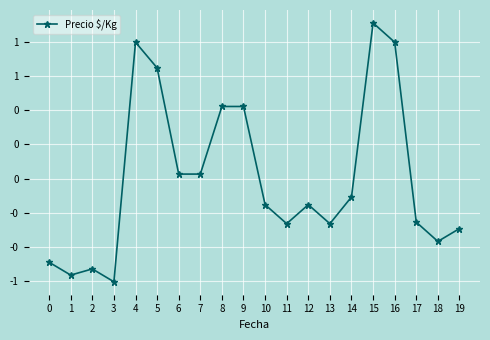

Which label corresponds to the largest value in the chart?

15